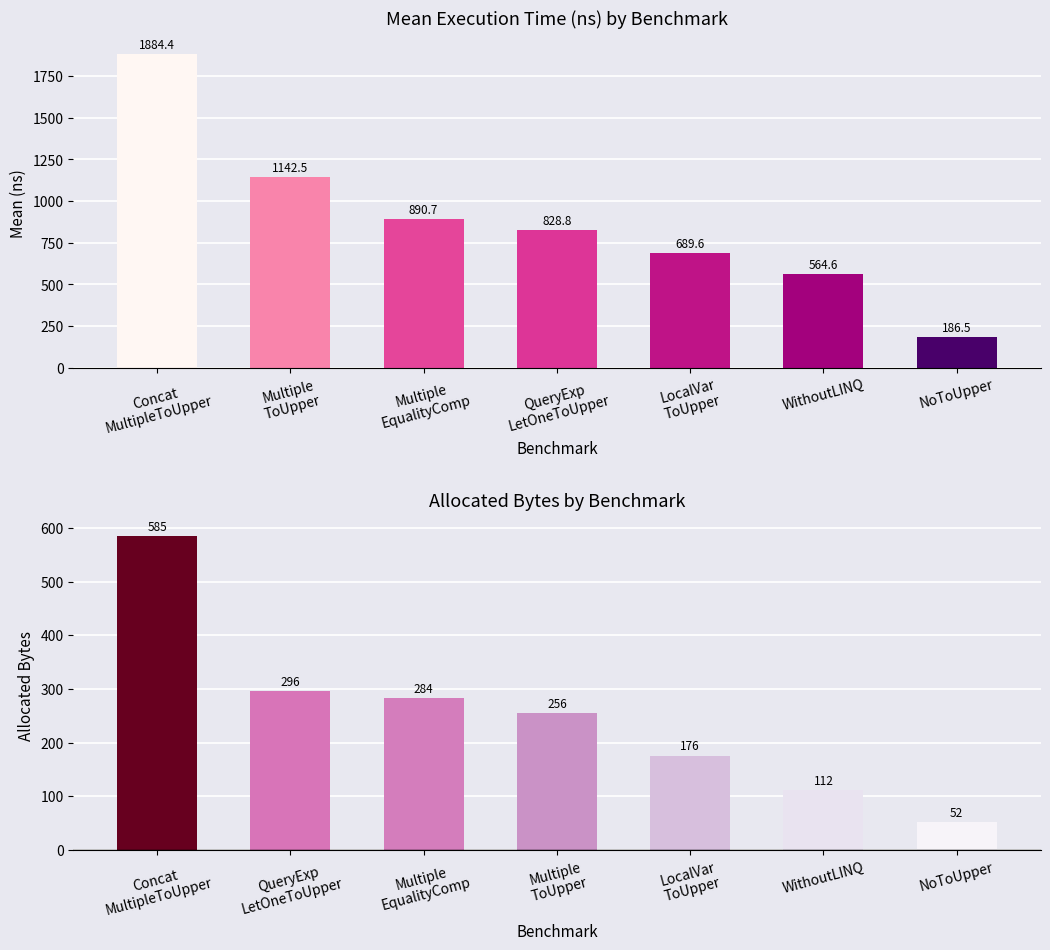

What value does the Allocated Bytes series have at WithoutLINQ?

112.0